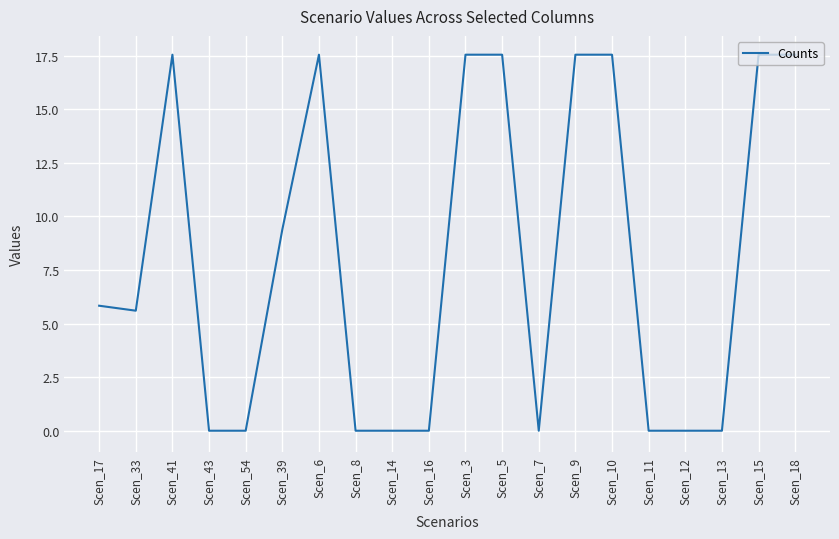

Reading right to left, what are all the values shown in this chart?

Scen_18=17.6	Scen_15=17.6	Scen_13=0.0	Scen_12=0.0	Scen_11=0.0	Scen_10=17.6	Scen_9=17.6	Scen_7=0.0	Scen_5=17.6	Scen_3=17.6	Scen_16=0.0	Scen_14=0.0	Scen_8=0.0	Scen_6=17.6	Scen_39=9.4	Scen_54=0.0	Scen_43=0.0	Scen_41=17.6	Scen_33=5.6	Scen_17=5.8